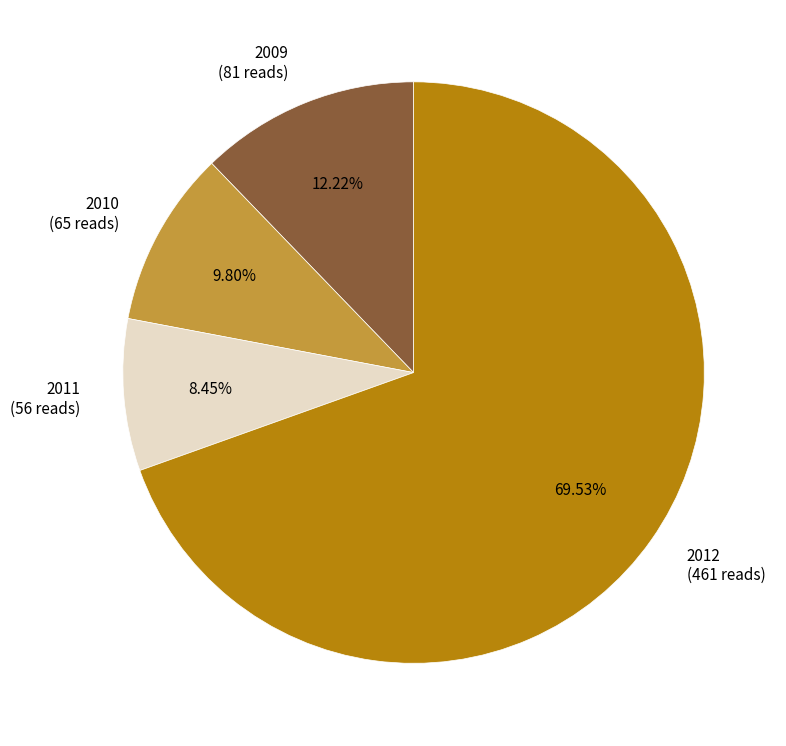

What is the ratio of the value at 2011 (56 reads) to the value at 2009 (81 reads)?

0.7